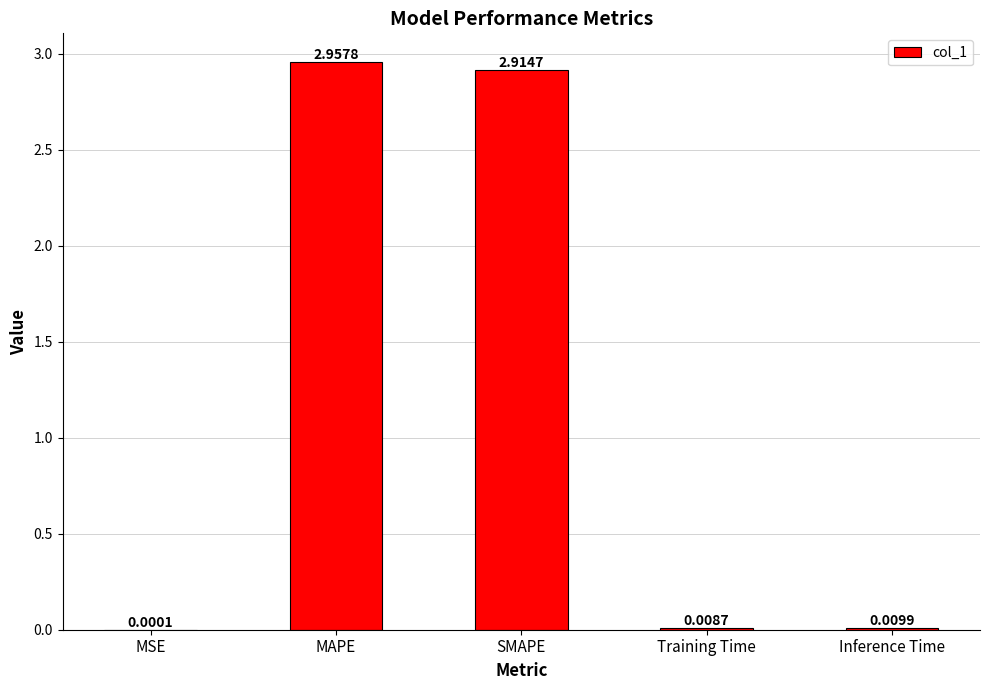

Between SMAPE and MSE, which is larger?

SMAPE